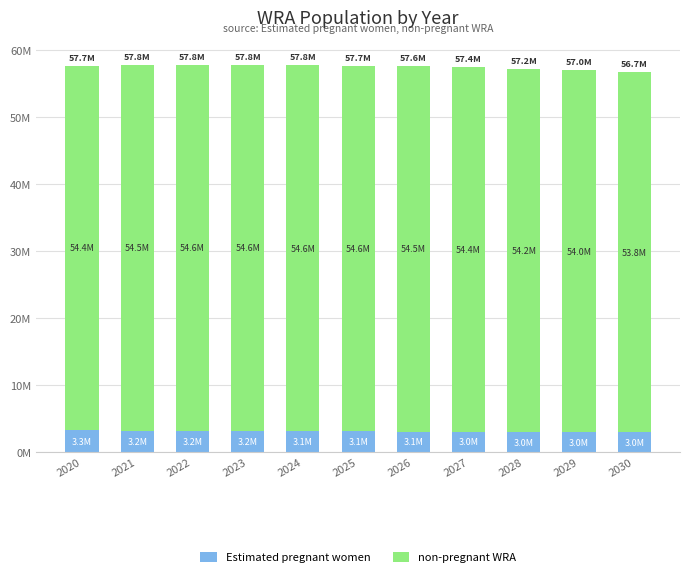

What are all the series names shown in the legend?

Estimated pregnant women, non-pregnant WRA